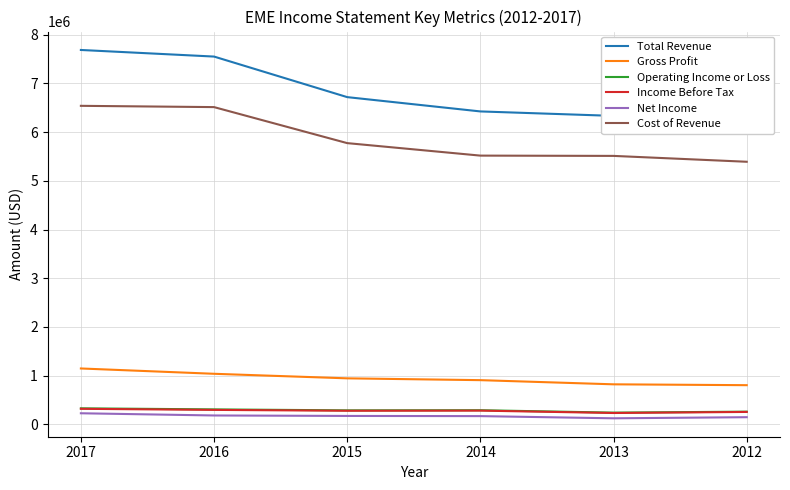

True or false: Total Revenue and Cost of Revenue intersect in this chart.

False